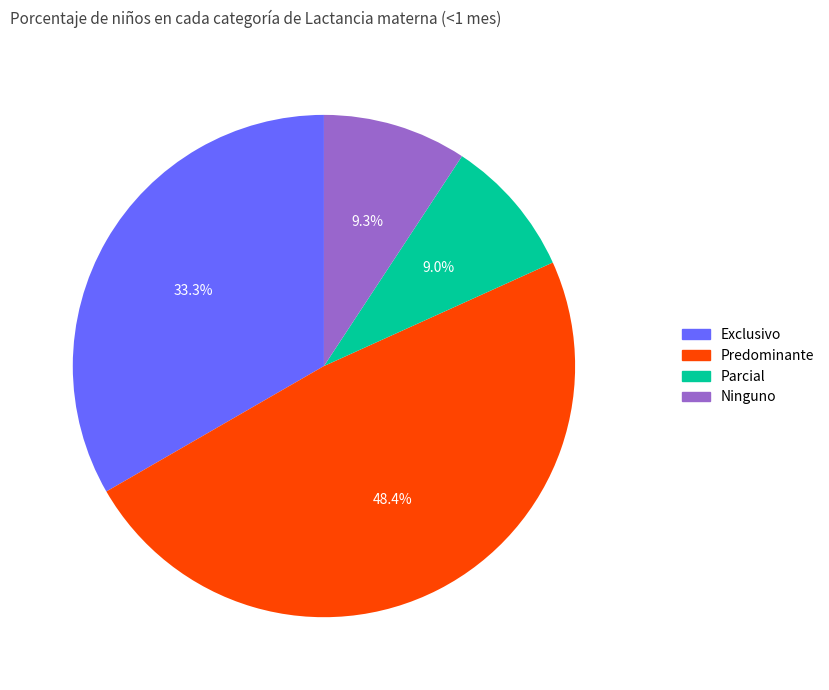

Which slice is the largest?

Predominante